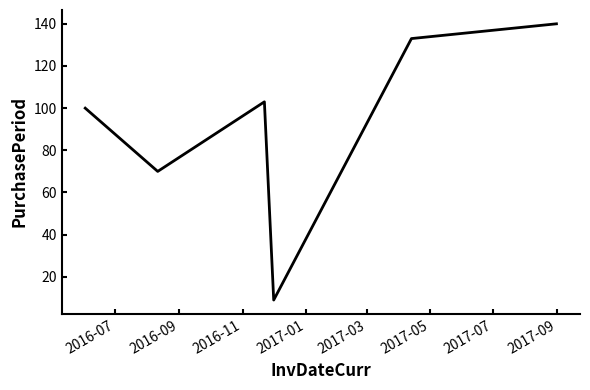

What is the greatest value displayed?

140